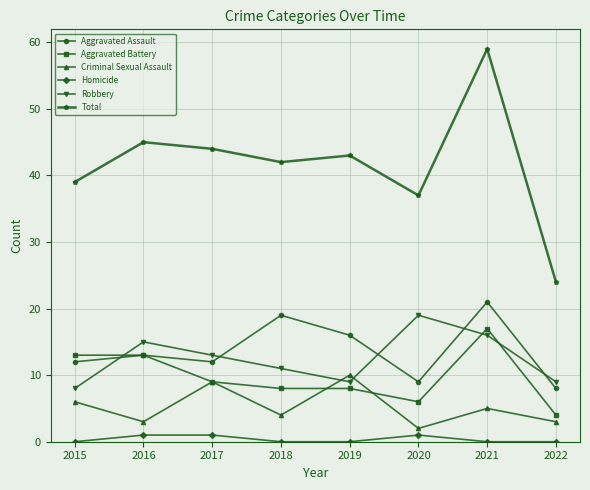

Does the chart display data point markers on the line(s)?

Yes